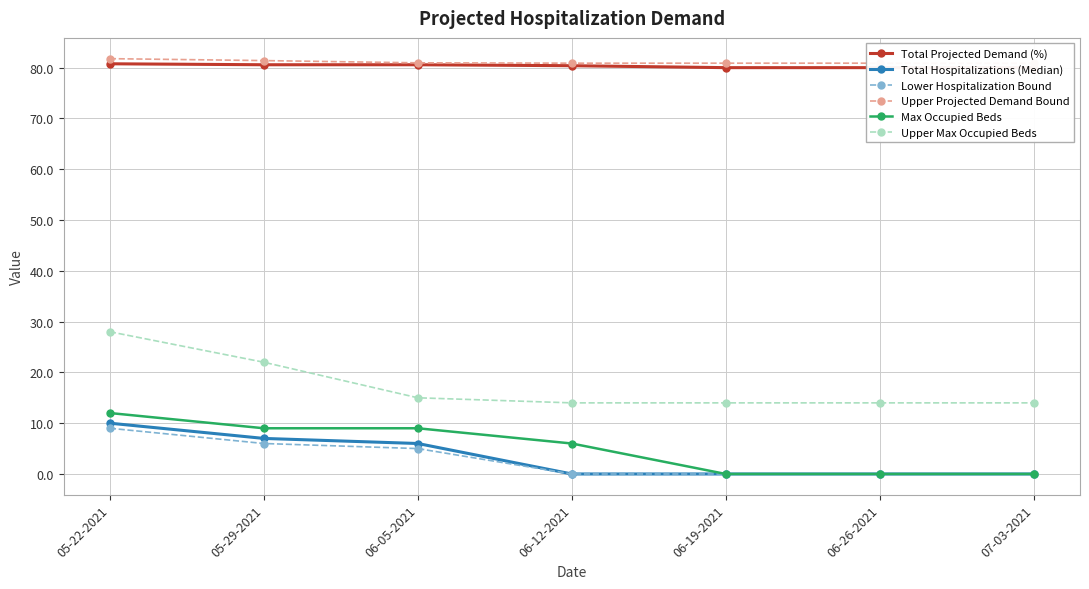

Read the Total Projected Demand (%) value at 05-29-2021.

80.6